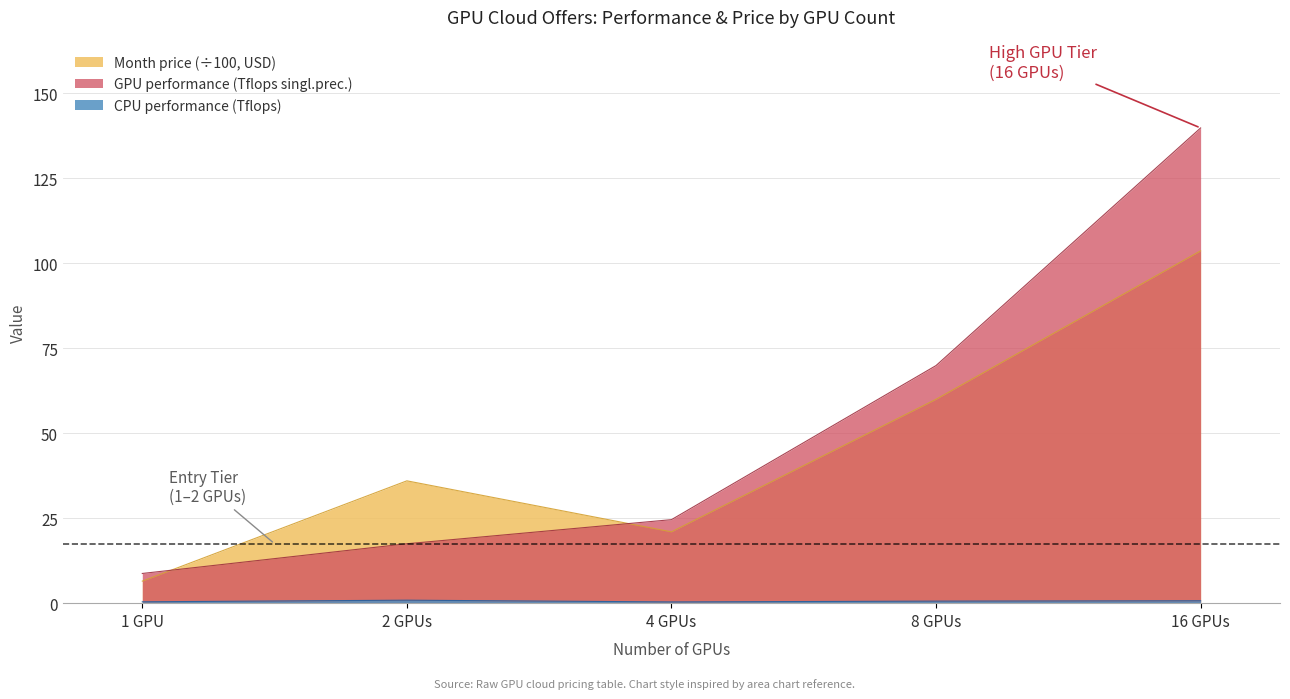

At how many categories does at least one series exceed 127?

1